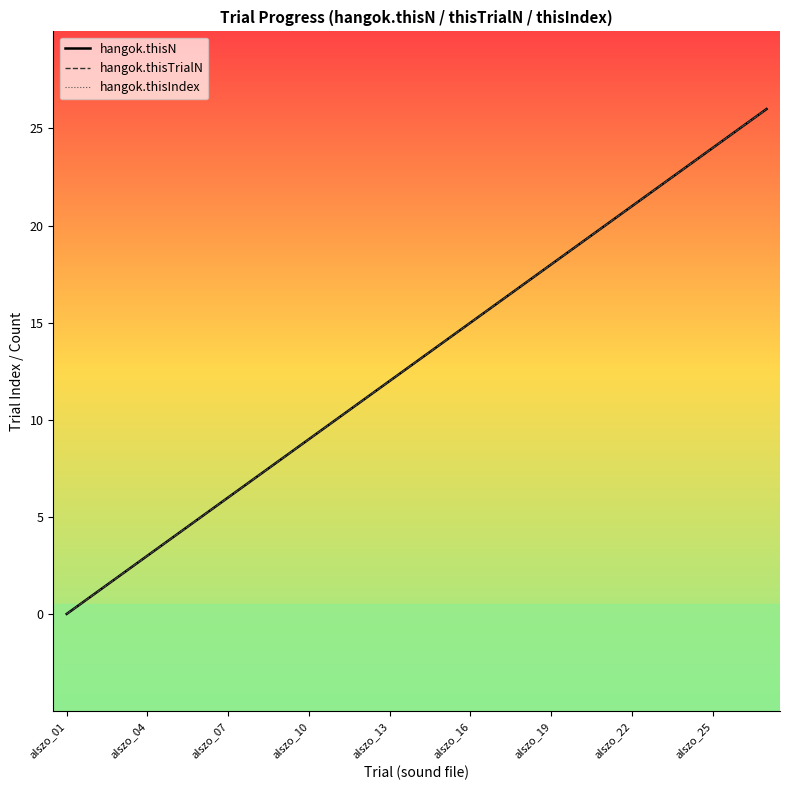

Rank the series by their maximum value, from highest to lowest.

hangok.thisN, hangok.thisTrialN, hangok.thisIndex